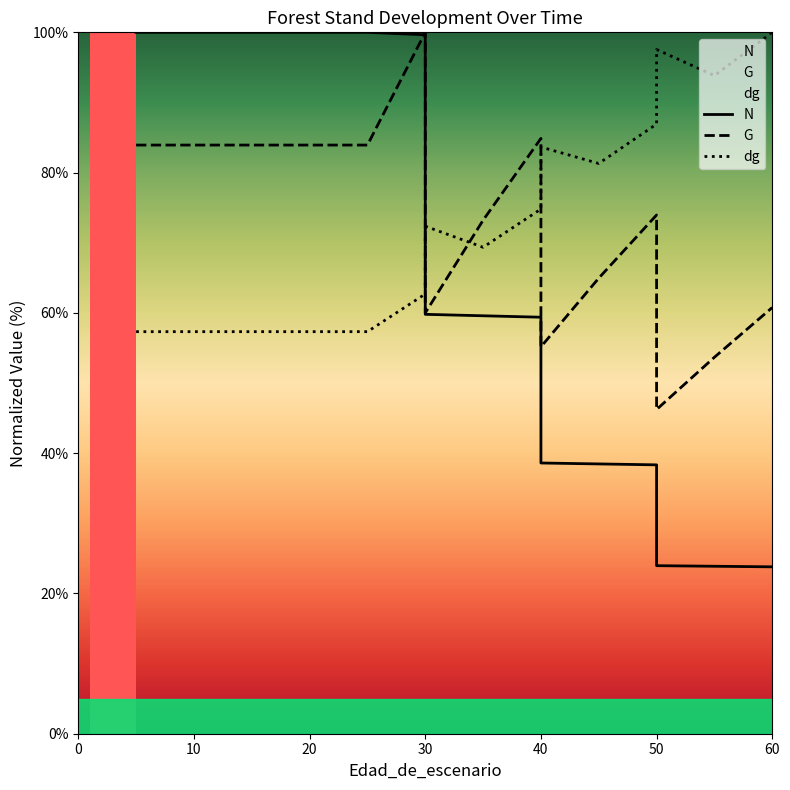

Reading left to right, transcribe all the data shown in this chart.

N: 0=100.0	0=100.0	0=100.0	0=100.0	0=100.0	0=100.0	0=100.0	5=99.7	5=59.8	10=59.6	15=59.4	15=38.6	20=38.5	25=38.3	25=24.0	30=23.9	35=23.8
G: 0=83.9	0=83.9	0=83.9	0=83.9	0=83.9	0=83.9	0=83.9	5=100.0	5=60.0	10=73.2	15=84.9	15=55.2	20=65.0	25=74.0	25=46.2	30=53.7	35=60.8
dg: 0=57.3	0=57.3	0=57.3	0=57.3	0=57.3	0=57.3	0=57.3	5=62.7	5=72.4	10=69.4	15=74.8	15=83.6	20=81.3	25=86.9	25=97.5	30=93.8	35=100.0